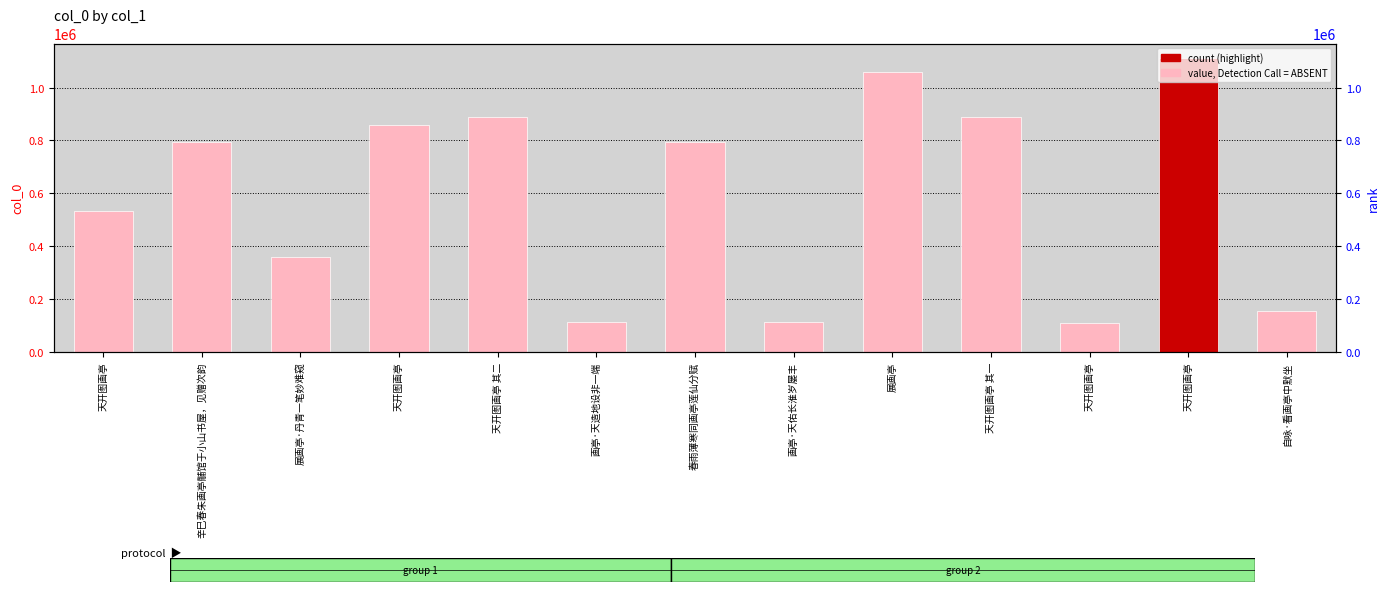

Reading right to left, transcribe all the data shown in this chart.

154706	1111647	109237	888455	1059816	111950	793660	111949	888454	857348	358758	793662	532098